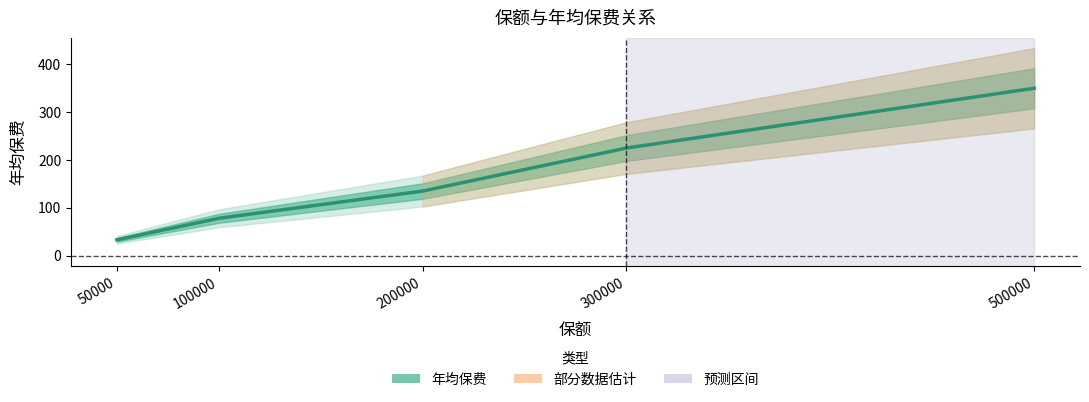

True or false: the data shows 231 at 200000.

False